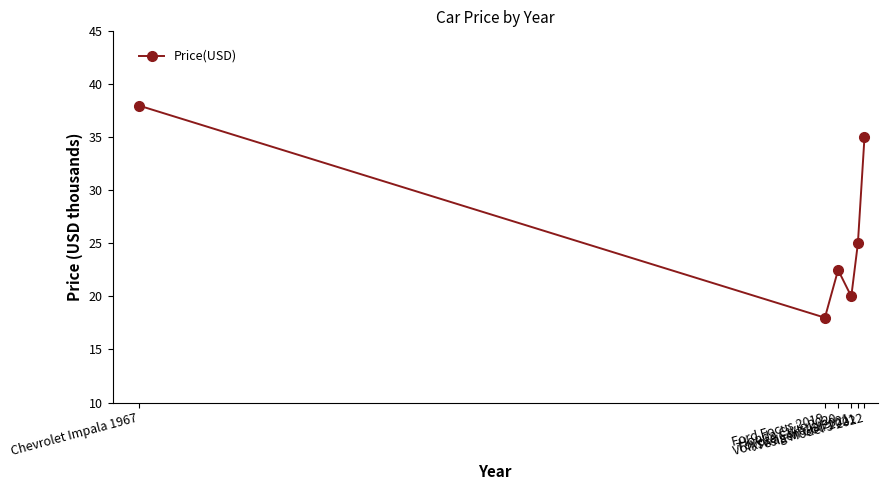

How many data points does each series have?

6